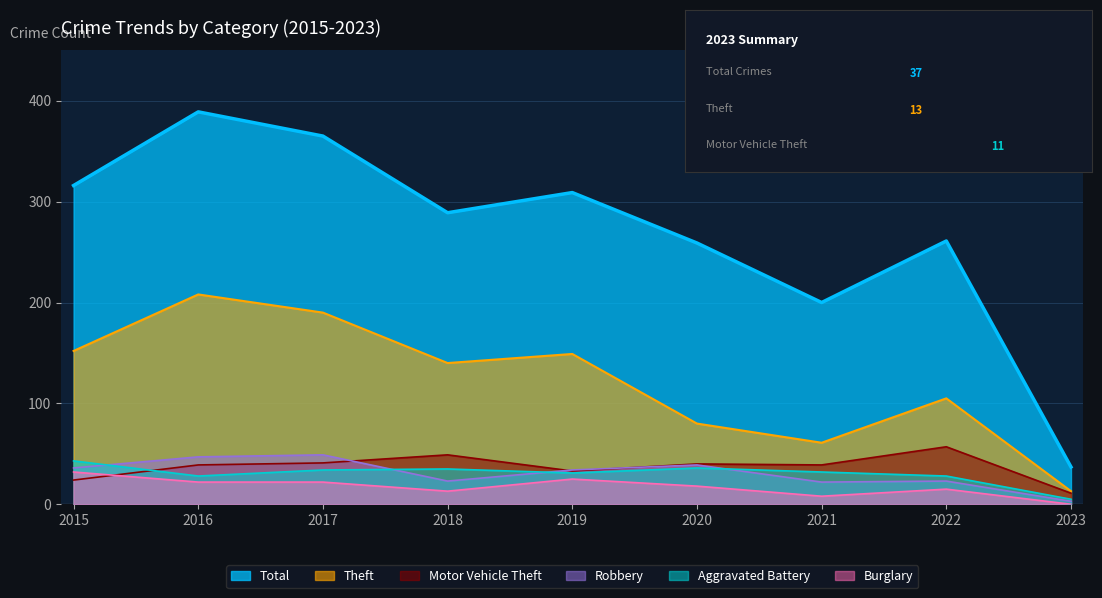

True or false: Burglary has a value of 25 at 2019.

True